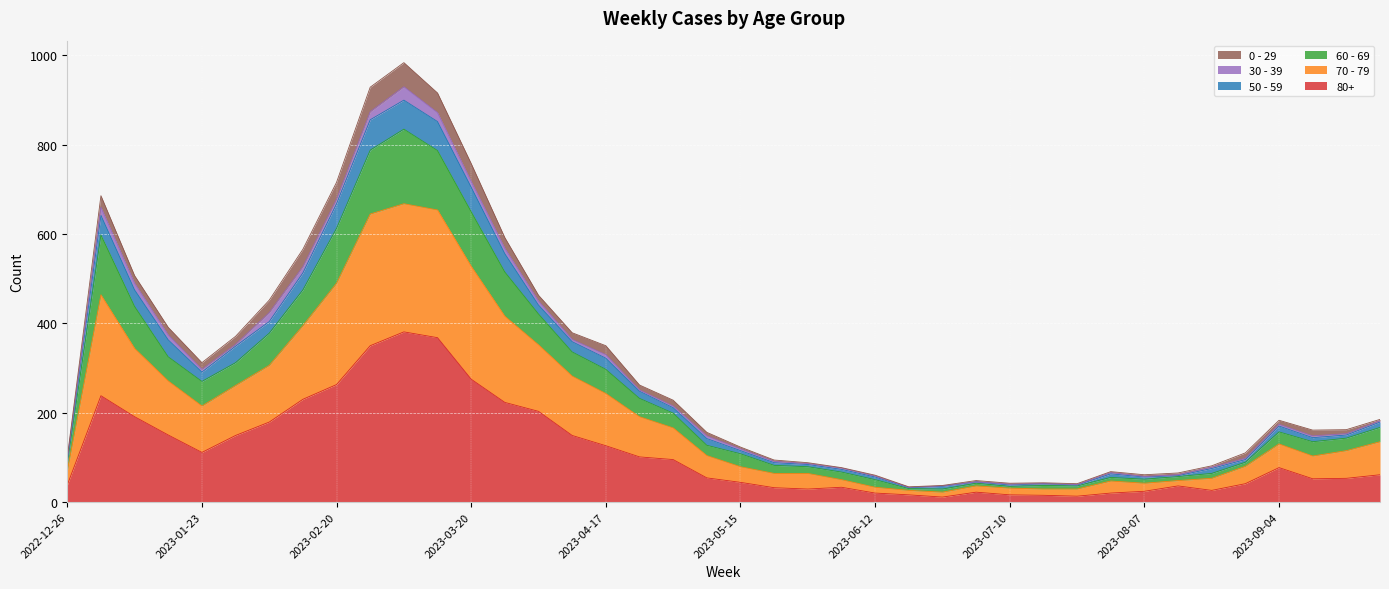

At which category does 70 - 79 reach its first local peak?

2023-01-02